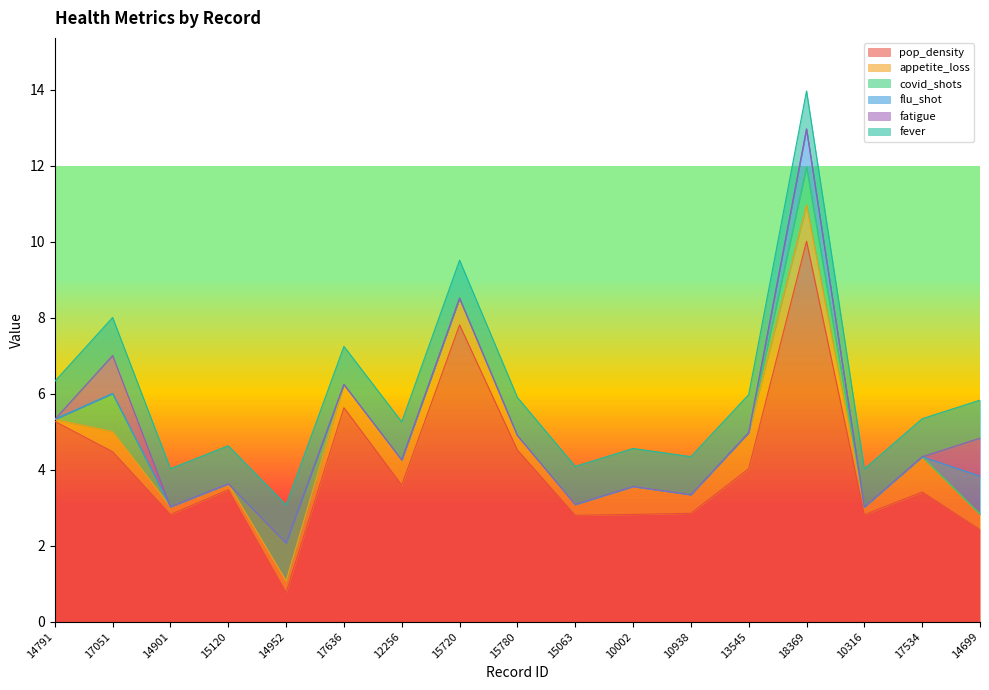

Reading left to right, list all the values displayed in this chart.

pop_density: 5.3	4.5	2.8	3.5	0.8	5.6	3.6	7.8	4.5	2.8	2.8	2.9	4.0	10.0	2.8	3.4	2.4
appetite_loss: 0.1	0.5	0.2	0.2	0.3	0.6	0.7	0.7	0.4	0.3	0.7	0.5	0.9	1.0	0.2	0.9	0.4
covid_shots: 0.0	1.0	0.0	0.0	1.0	0.0	0.0	0.0	0.0	0.0	0.0	0.0	0.0	1.0	0.0	0.0	0.0
flu_shot: 0.0	0.0	0.0	0.0	0.0	0.0	0.0	0.0	0.0	0.0	0.0	0.0	0.0	1.0	0.0	0.0	1.0
fatigue: 0.0	1.0	0.0	0.0	0.0	0.0	0.0	0.0	0.0	0.0	0.0	0.0	0.0	0.0	0.0	0.0	1.0
fever: 1.0	1.0	1.0	1.0	1.0	1.0	1.0	1.0	1.0	1.0	1.0	1.0	1.0	1.0	1.0	1.0	1.0